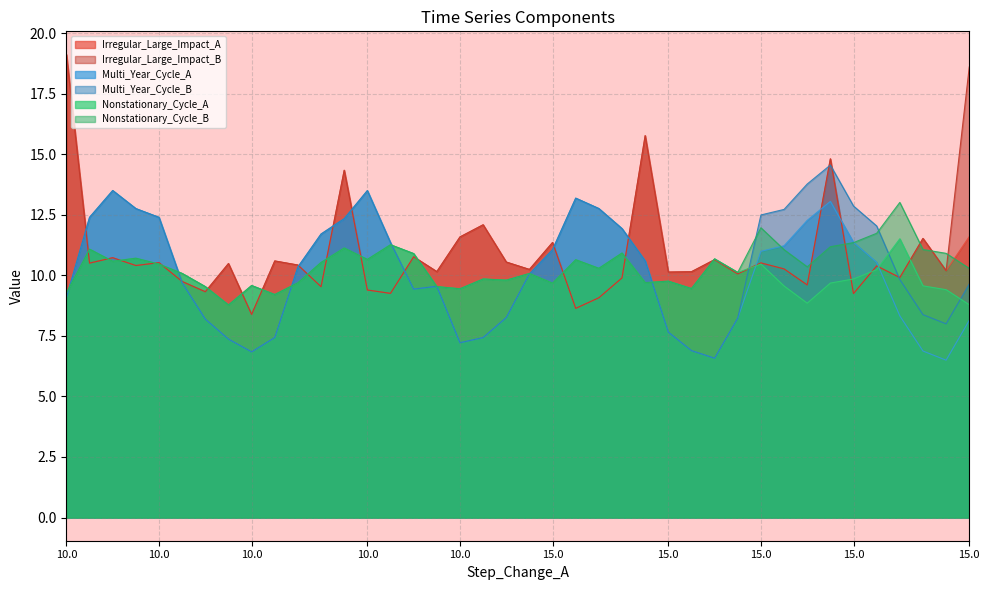

What is the minimum value shown in the chart?

6.5